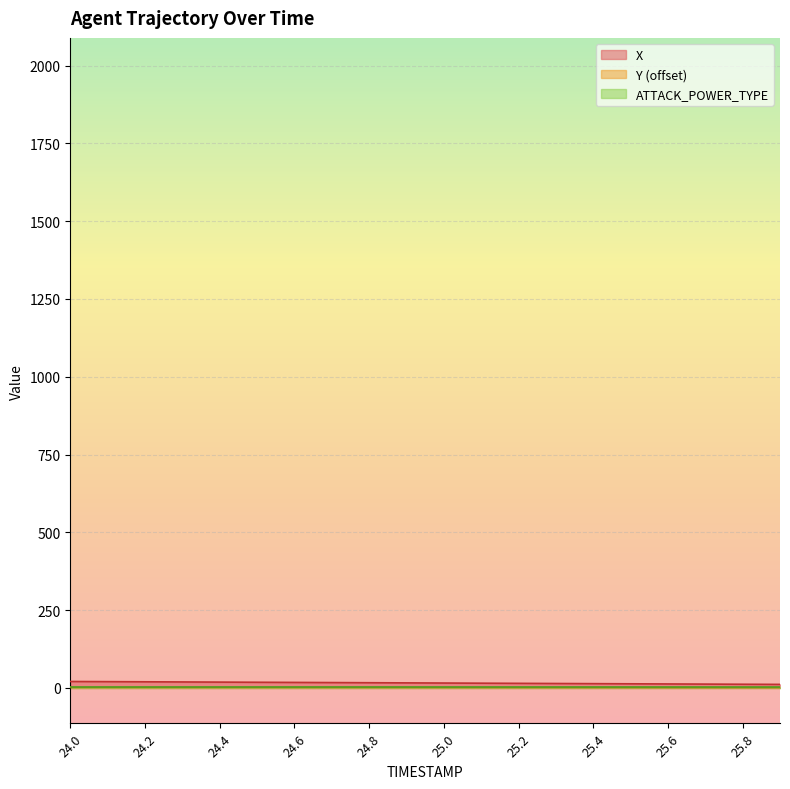

What is the label of the 8th point from the right?

25.2